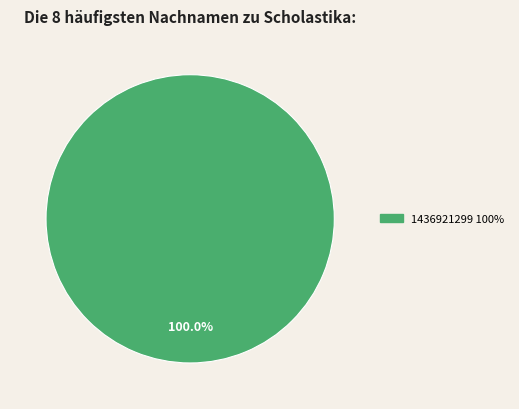

Is there any slice that represents more than half of the pie?

Yes